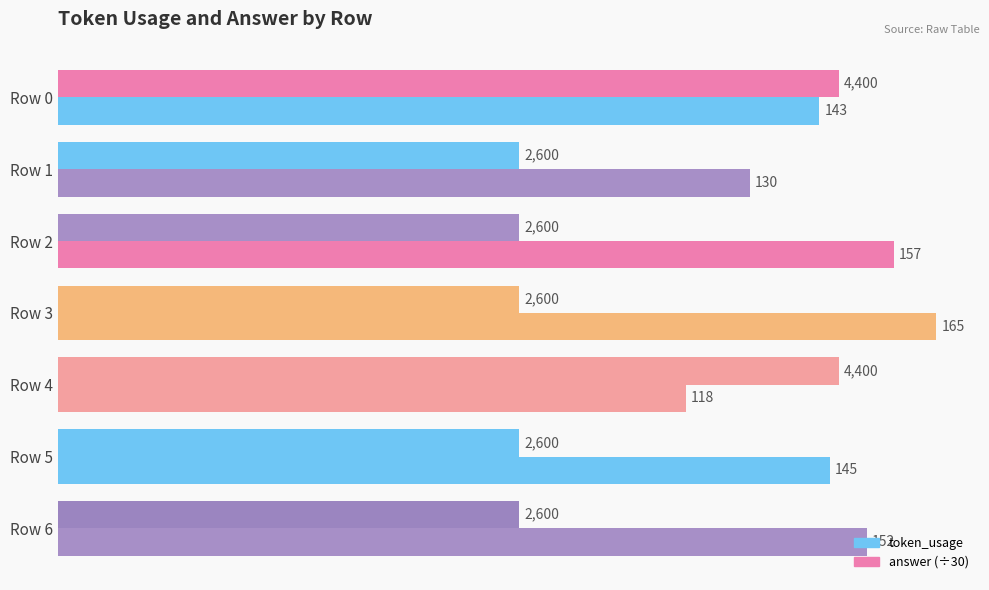

Which series has the widest spread of values?

answer (÷30)